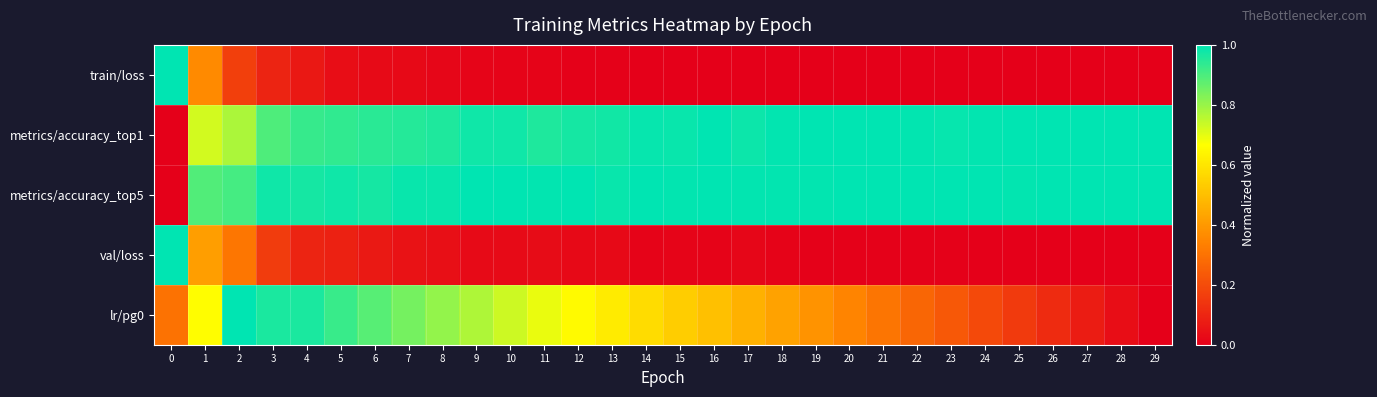

Reading right to left, extract all data points from this chart.

train/loss: 29=0.0	28=0.0	27=0.0	26=0.0	25=0.0	24=0.0	23=0.0	22=0.0	21=0.0	20=0.0	19=0.0	18=0.0	17=0.0	16=0.0	15=0.0	14=0.0	13=0.0	12=0.0	11=0.0	10=0.0	9=0.0	8=0.0	7=0.0	6=0.0	5=0.0	4=0.1	3=0.1	2=0.2	1=0.4	0=1.0
metrics/accuracy_top1: 29=1.0	28=1.0	27=1.0	26=1.0	25=1.0	24=1.0	23=1.0	22=1.0	21=1.0	20=1.0	19=1.0	18=1.0	17=1.0	16=1.0	15=1.0	14=1.0	13=1.0	12=1.0	11=1.0	10=1.0	9=1.0	8=1.0	7=1.0	6=0.9	5=0.9	4=0.9	3=0.9	2=0.8	1=0.7	0=0.0
metrics/accuracy_top5: 29=1.0	28=1.0	27=1.0	26=1.0	25=1.0	24=1.0	23=1.0	22=1.0	21=1.0	20=1.0	19=1.0	18=1.0	17=1.0	16=1.0	15=1.0	14=1.0	13=1.0	12=1.0	11=1.0	10=1.0	9=1.0	8=1.0	7=1.0	6=1.0	5=1.0	4=1.0	3=1.0	2=0.9	1=0.9	0=0.0
val/loss: 29=0.0	28=0.0	27=0.0	26=0.0	25=0.0	24=0.0	23=0.0	22=0.0	21=0.0	20=0.0	19=0.0	18=0.0	17=0.0	16=0.0	15=0.0	14=0.0	13=0.0	12=0.0	11=0.0	10=0.0	9=0.0	8=0.0	7=0.0	6=0.1	5=0.1	4=0.1	3=0.2	2=0.3	1=0.4	0=1.0
lr/pg0: 29=0.0	28=0.0	27=0.1	26=0.1	25=0.2	24=0.2	23=0.2	22=0.3	21=0.3	20=0.3	19=0.4	18=0.4	17=0.5	16=0.5	15=0.5	14=0.6	13=0.6	12=0.7	11=0.7	10=0.7	9=0.8	8=0.8	7=0.8	6=0.9	5=0.9	4=1.0	3=1.0	2=1.0	1=0.7	0=0.3